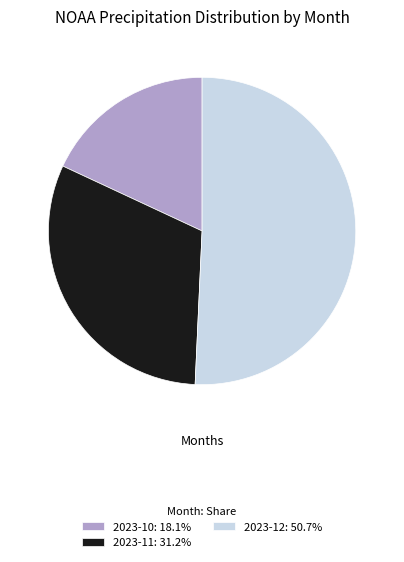

Does 2023-11: 31.2% account for over 50% of the chart?

No